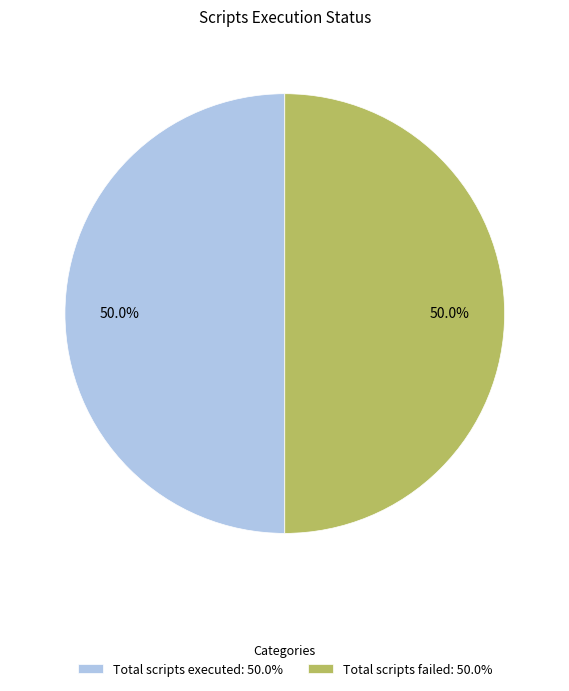

What percentage is NOT represented by Total scripts failed: 50.0%?

50.0%